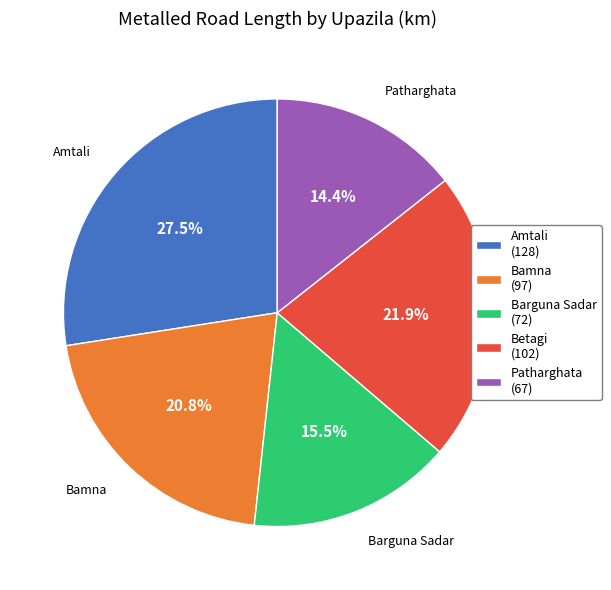

To the nearest percent, what is the difference between the Betagi and Bamna slice percentages?

1%